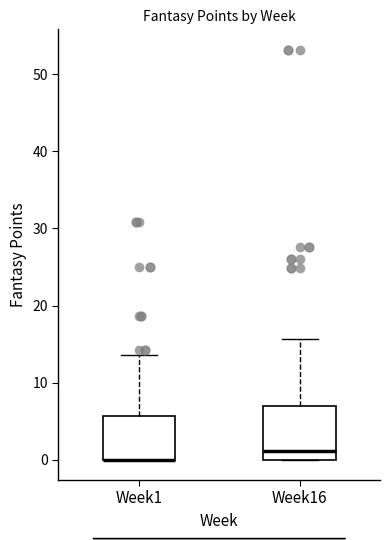

Where is the lower edge of the box for Week16 on the y-axis? The values are not printed on the chart, so give them approximately, as read against the axis.

0